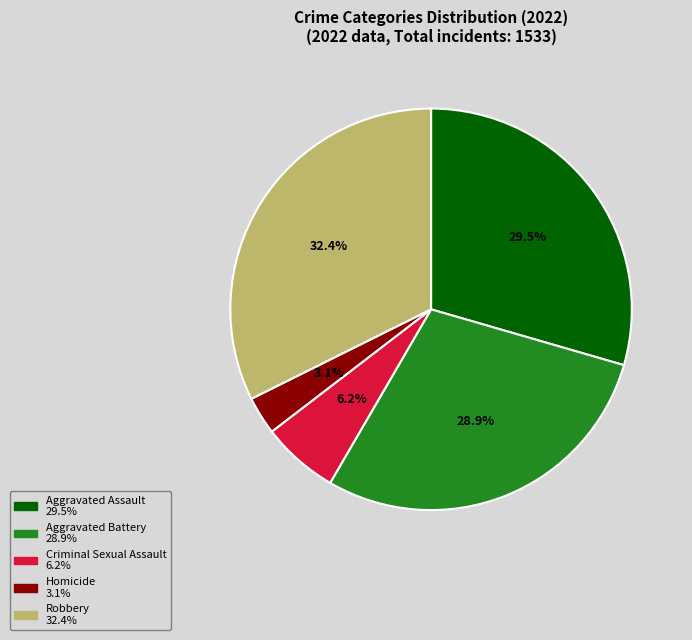

What percentage is the Homicide slice, to the nearest percent?

3%